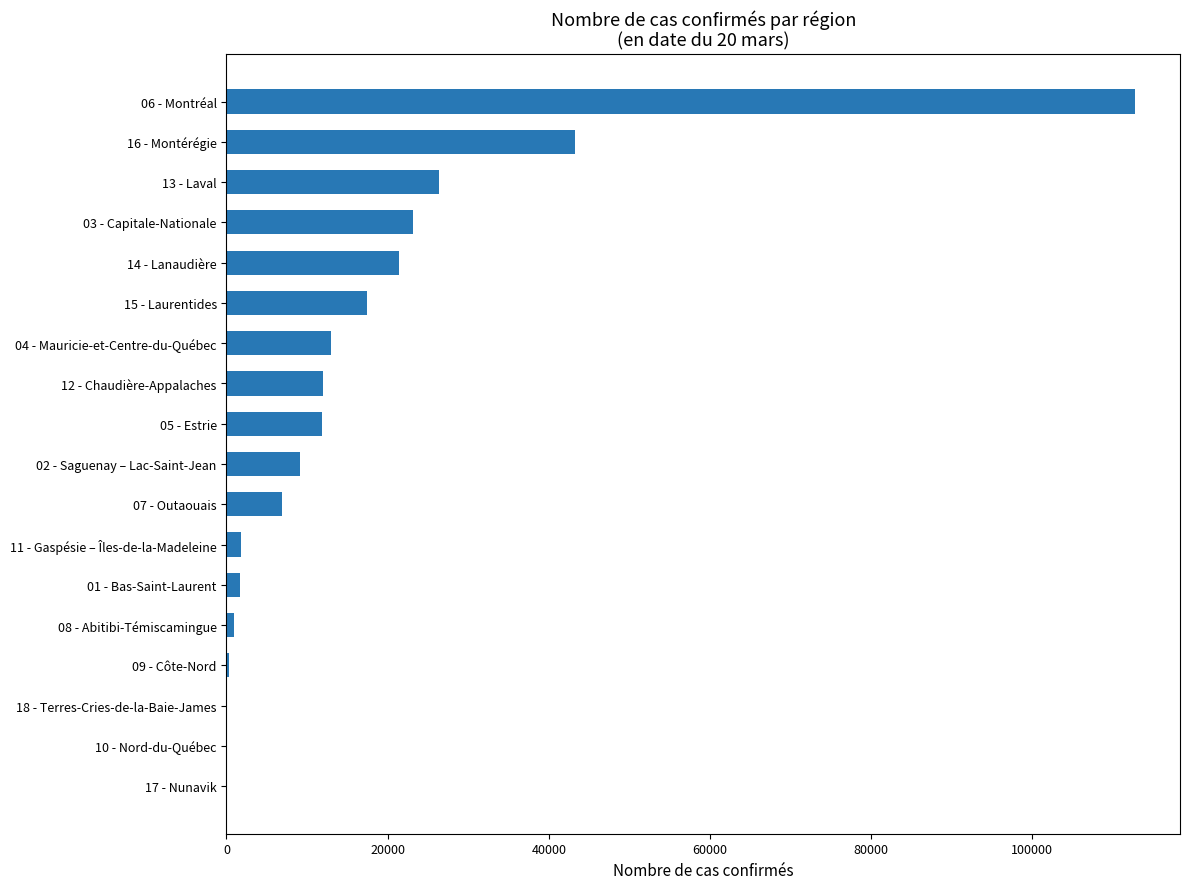

Is it true that the value at 02 - Saguenay – Lac-Saint-Jean is 9154?

True